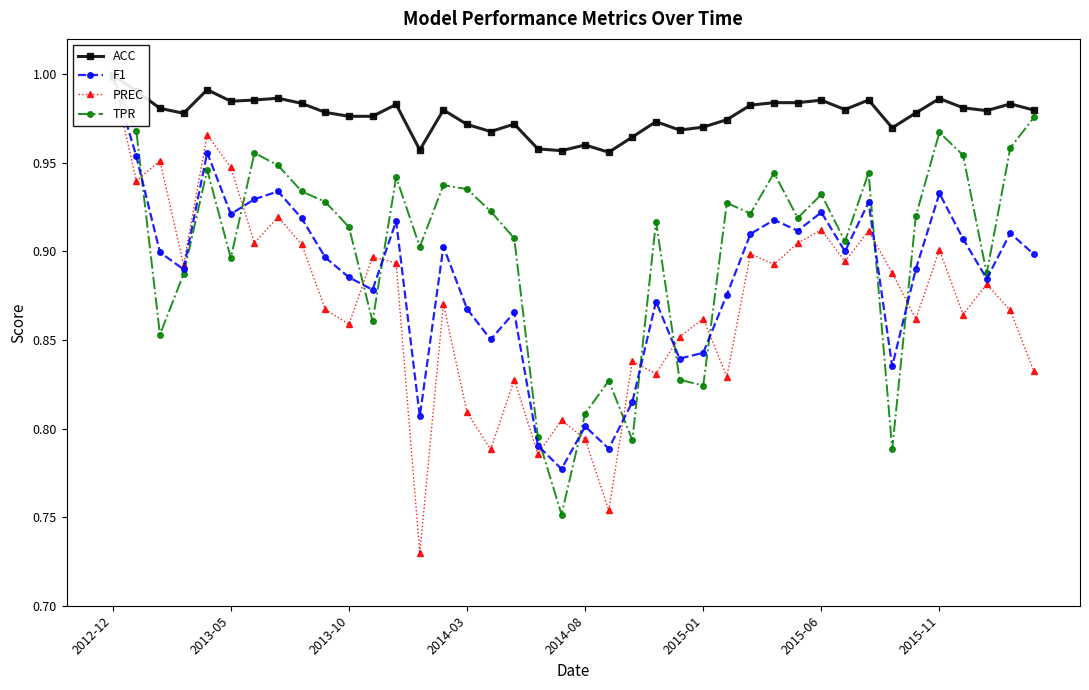

How many times do TPR and F1 cross each other?

12